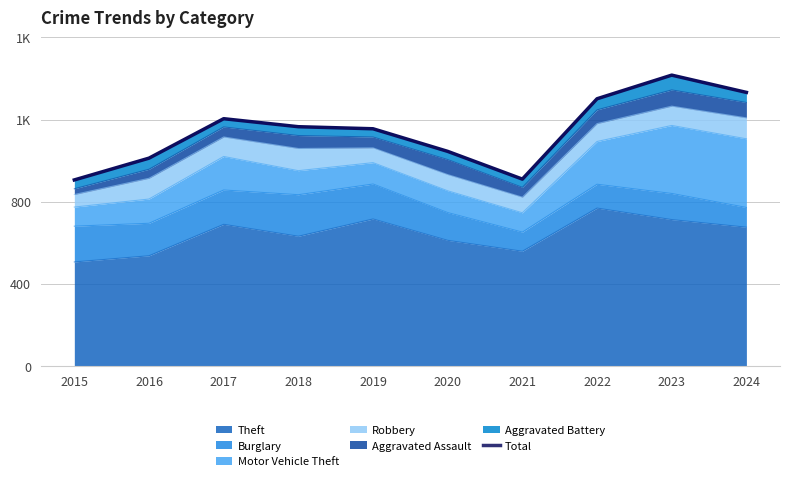

At which category does the data reach its first local peak?

2017